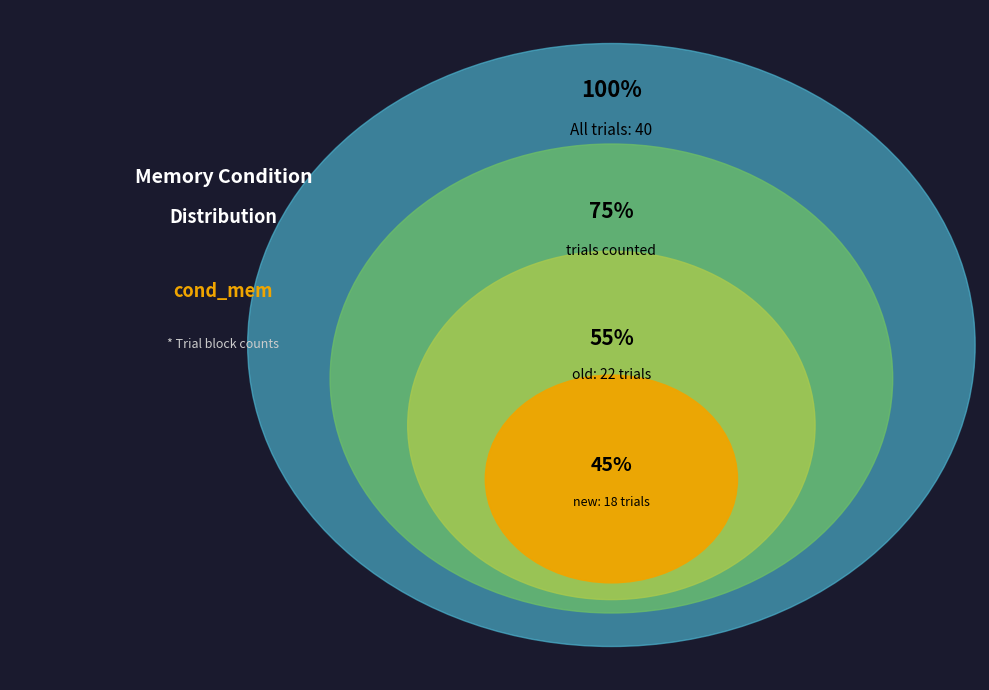

Which has a higher value, new or old?

old